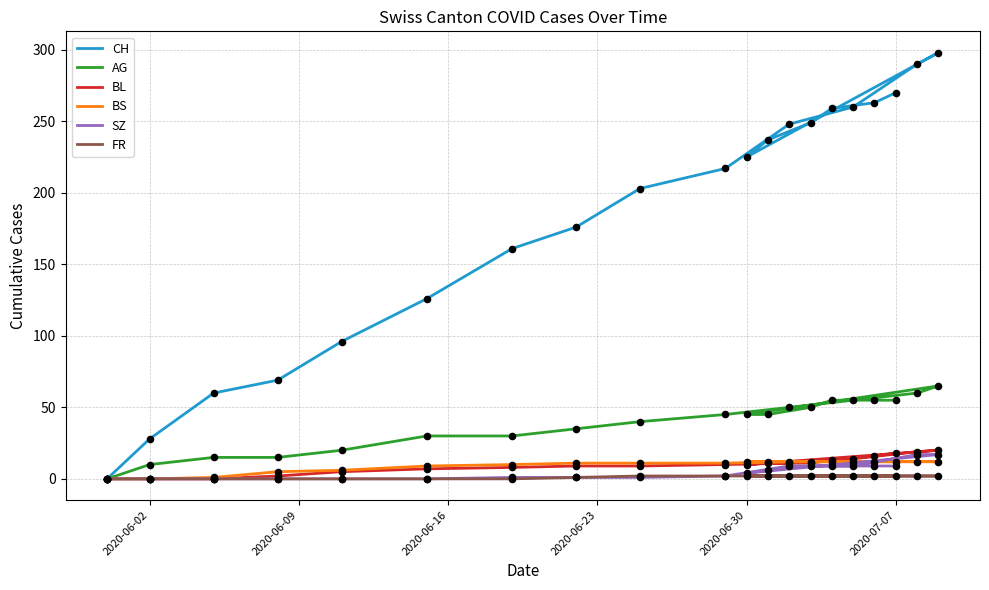

Which series has the largest Y range (max minus min)?

CH